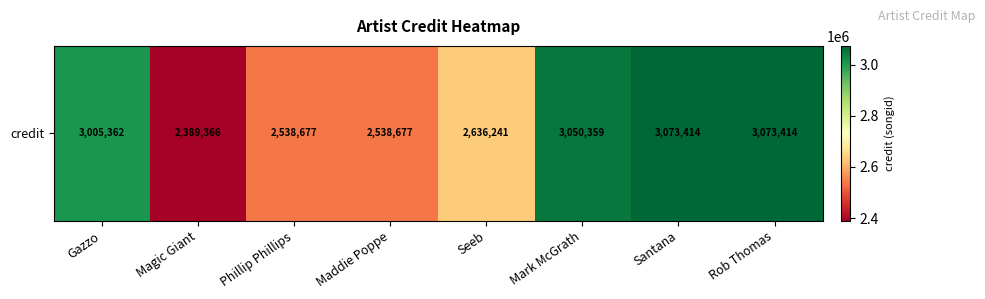

Which category has the highest value across all series?

Santana